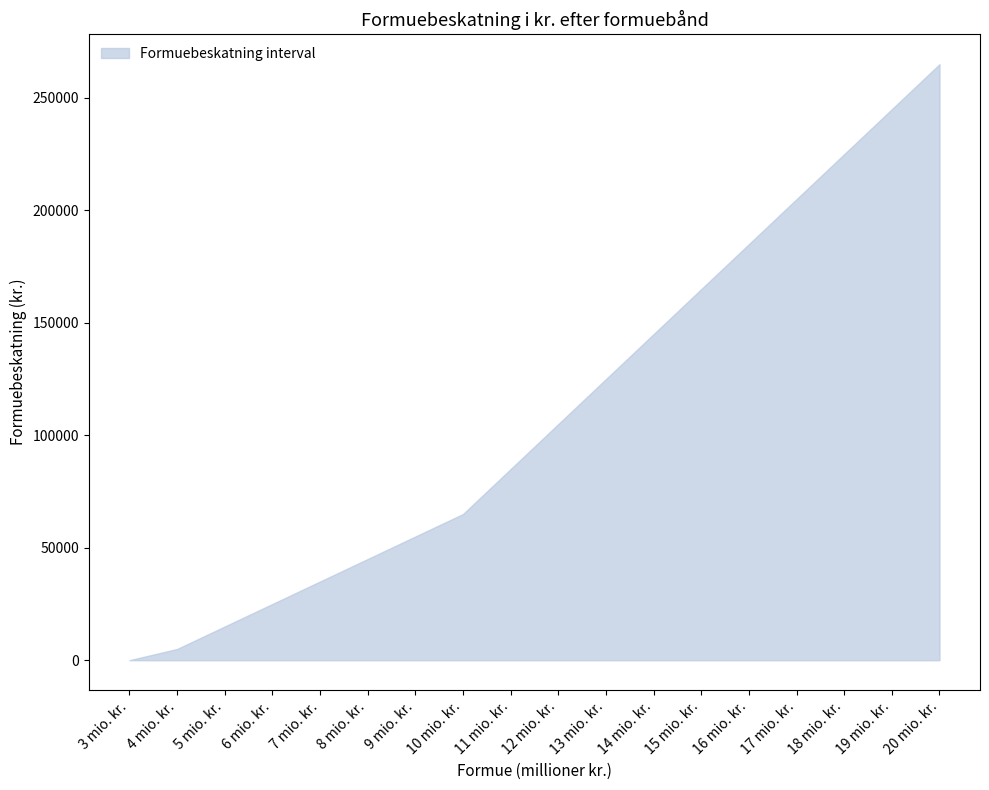

Reading left to right, what are all the values shown in this chart?

upper: 3 mio. kr.=0	4 mio. kr.=5000	5 mio. kr.=15000	6 mio. kr.=25000	7 mio. kr.=35000	8 mio. kr.=45000	9 mio. kr.=55000	10 mio. kr.=65000	11 mio. kr.=85000	12 mio. kr.=105000	13 mio. kr.=125000	14 mio. kr.=145000	15 mio. kr.=165000	16 mio. kr.=185000	17 mio. kr.=205000	18 mio. kr.=225000	19 mio. kr.=245000	20 mio. kr.=265000
lower: 3 mio. kr.=0	4 mio. kr.=0	5 mio. kr.=0	6 mio. kr.=0	7 mio. kr.=0	8 mio. kr.=0	9 mio. kr.=0	10 mio. kr.=0	11 mio. kr.=0	12 mio. kr.=0	13 mio. kr.=0	14 mio. kr.=0	15 mio. kr.=0	16 mio. kr.=0	17 mio. kr.=0	18 mio. kr.=0	19 mio. kr.=0	20 mio. kr.=0